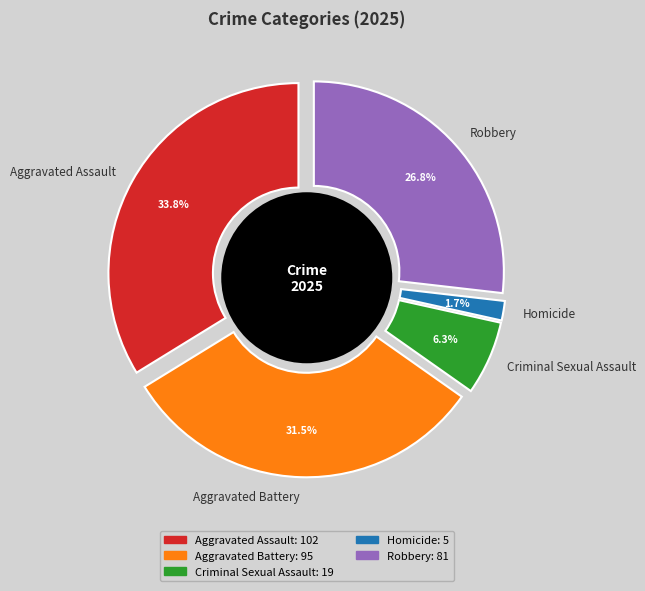

True or false: Robbery accounts for 36% of the total.

False